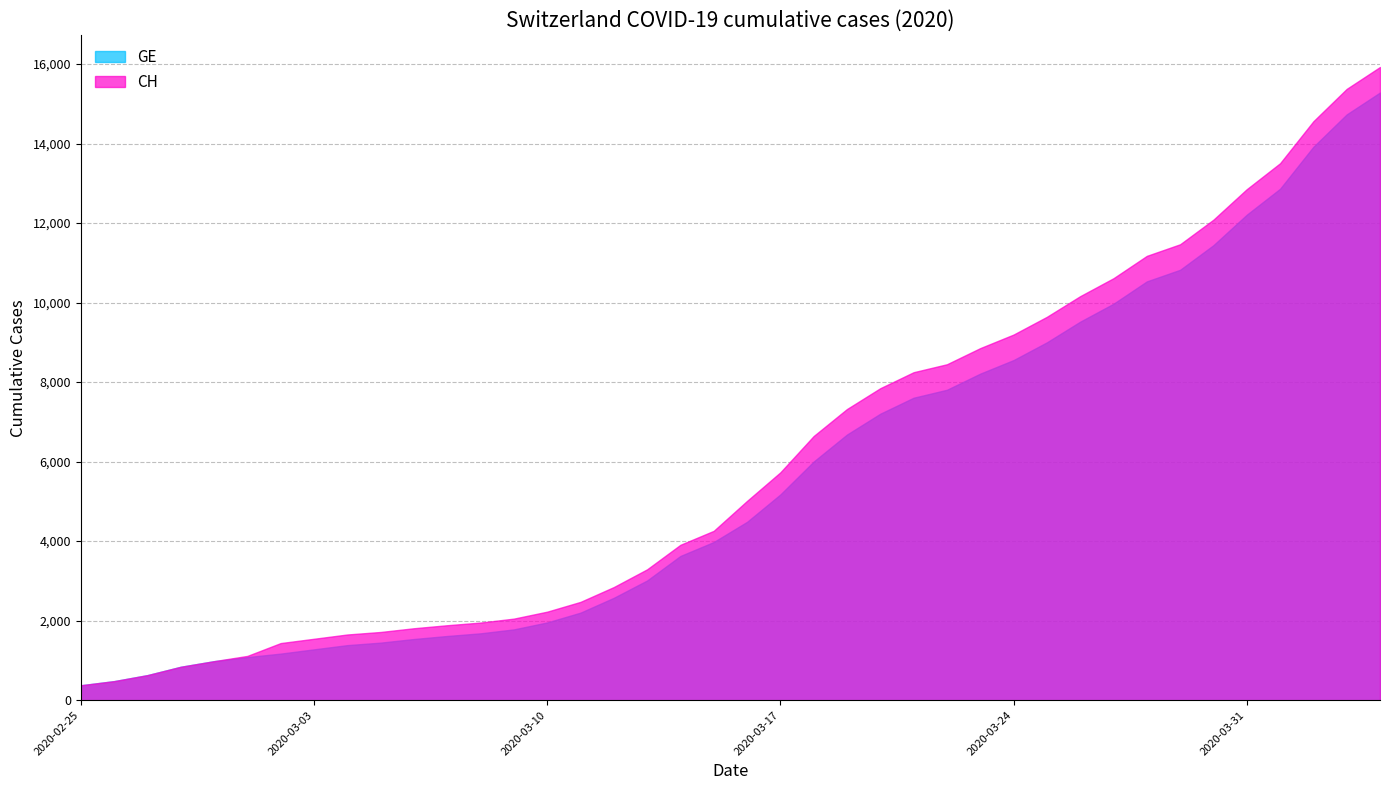

Between 2020-03-22 and 2020-03-31, which series saw the biggest shift?

CH